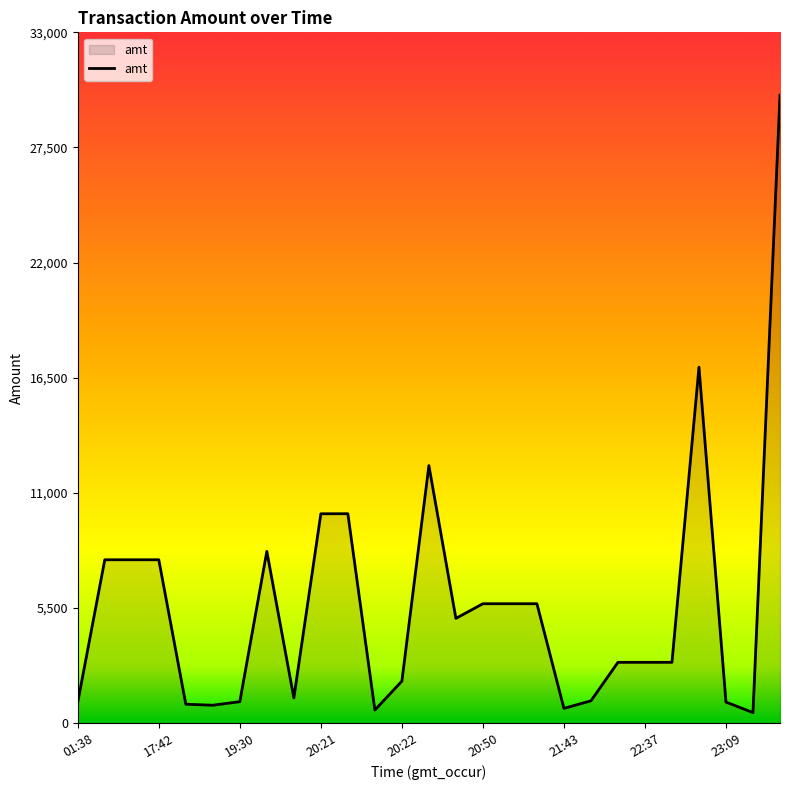

What is the greatest value displayed?

30000.0